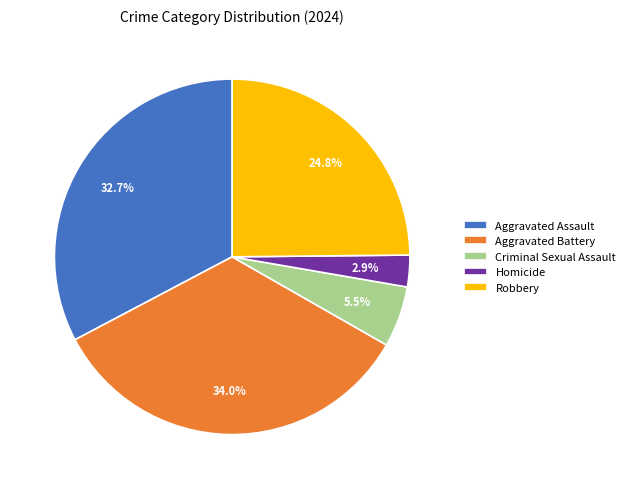

Approximately how many times larger is the value at Robbery compared to Homicide?

8.6